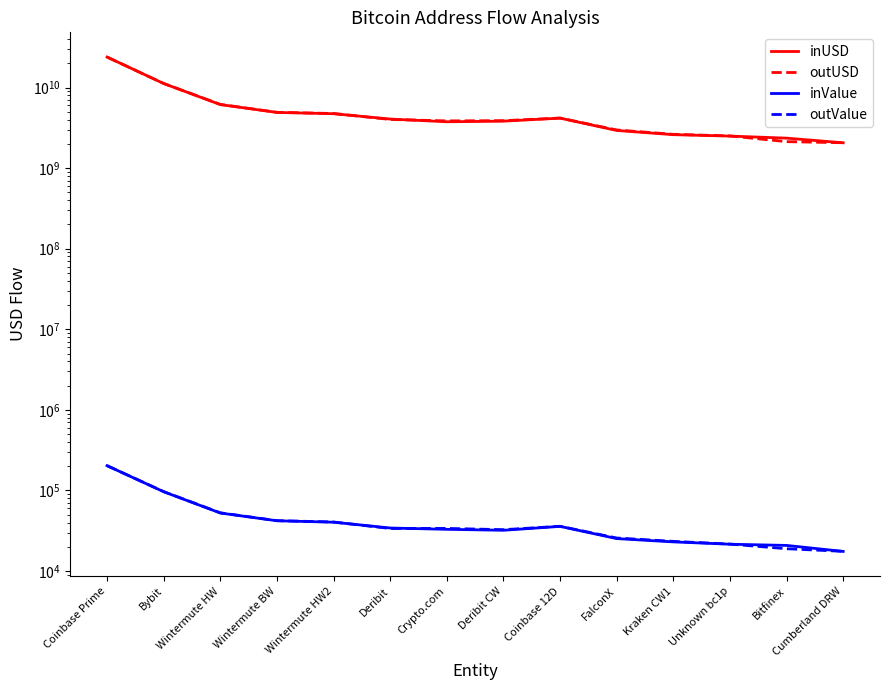

How many lines are shown in the chart?

4